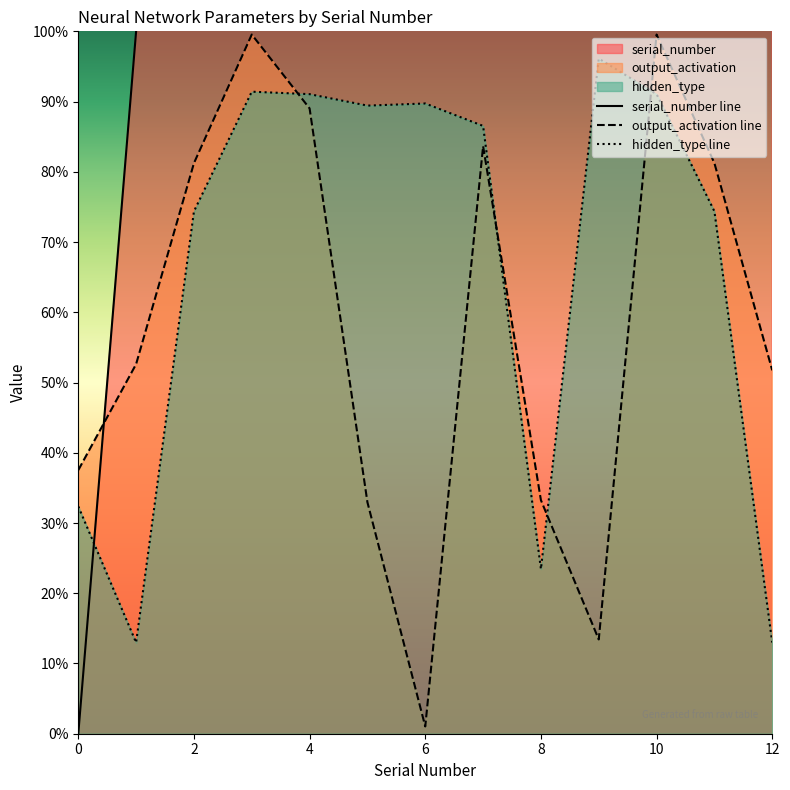

How many lines are shown in the chart?

3